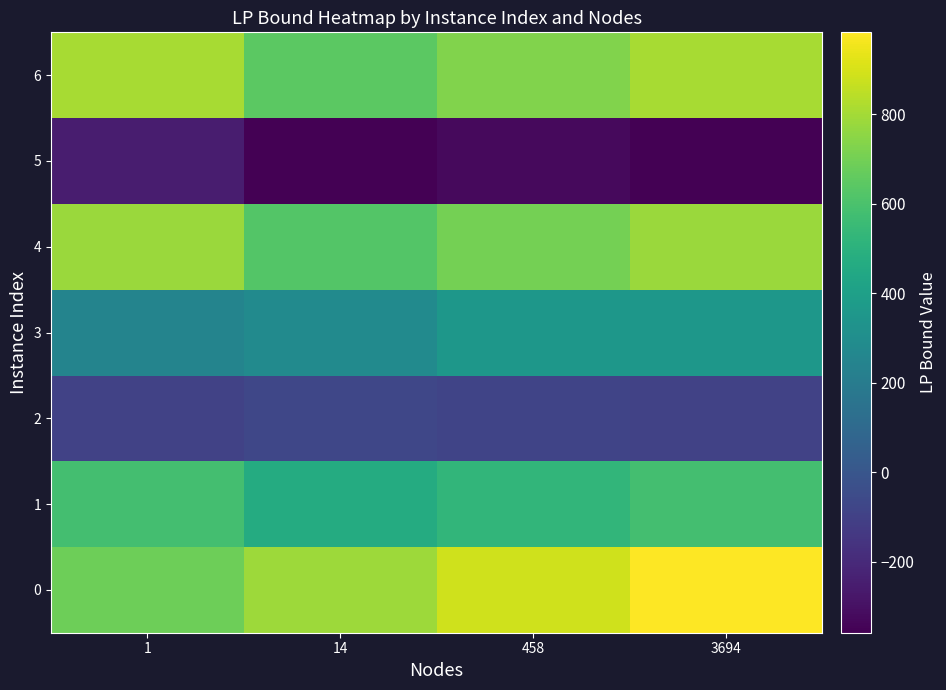

Reading right to left, what are all the values shown in this chart?

0: 3694=983.2	458=884.9	14=786.5	1=688.2
1: 3694=583.5	458=525.1	14=466.8	1=583.5
2: 3694=-92.8	458=-83.5	14=-74.2	1=-92.8
3: 3694=354.0	458=354.0	14=283.2	1=247.8
4: 3694=782.6	458=704.3	14=626.1	1=782.6
5: 3694=-358.6	458=-322.7	14=-358.6	1=-251.0
6: 3694=808.9	458=728.0	14=647.1	1=808.9